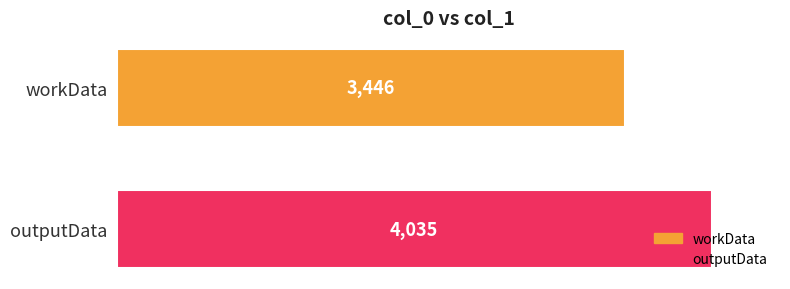

List the series in order of their peak value, highest first.

outputData, workData